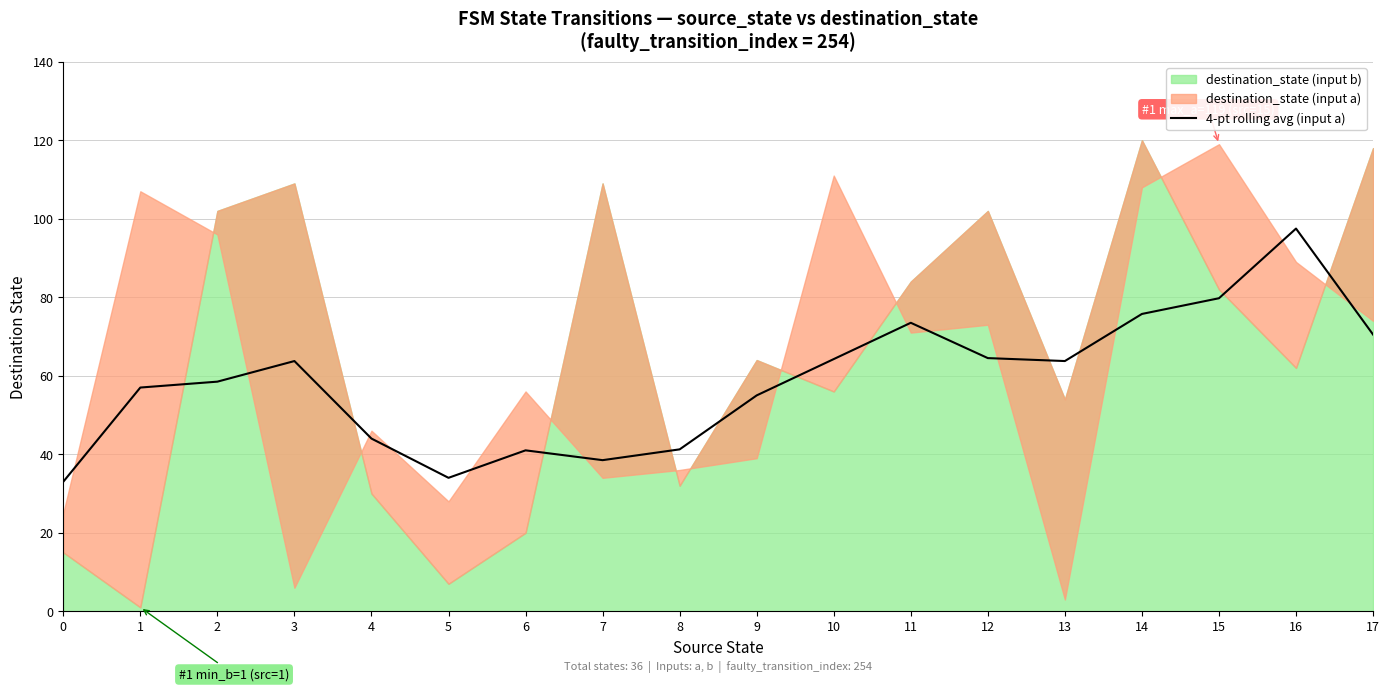

Which category has the highest value in the 4-pt rolling avg (input a) series?

16